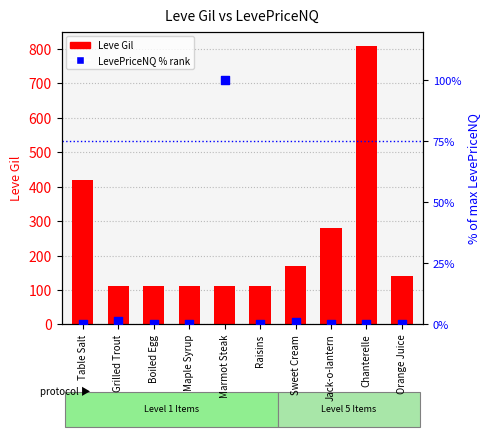

Which series has the largest total across all categories?

Leve Gil